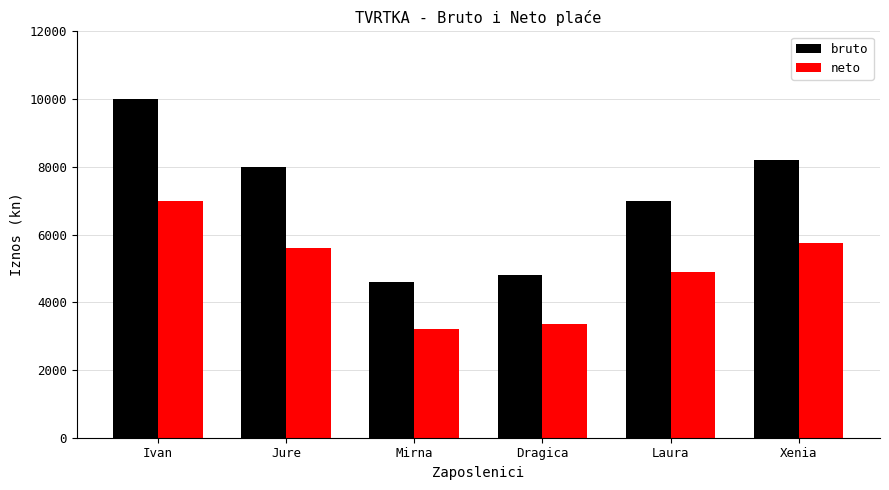

What is the label of the 2nd bar from the left?

Jure